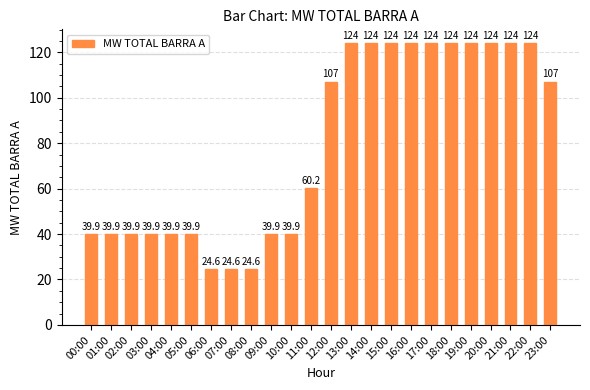

The chart shows a value of 123.9 at 18:00. True or false?

True